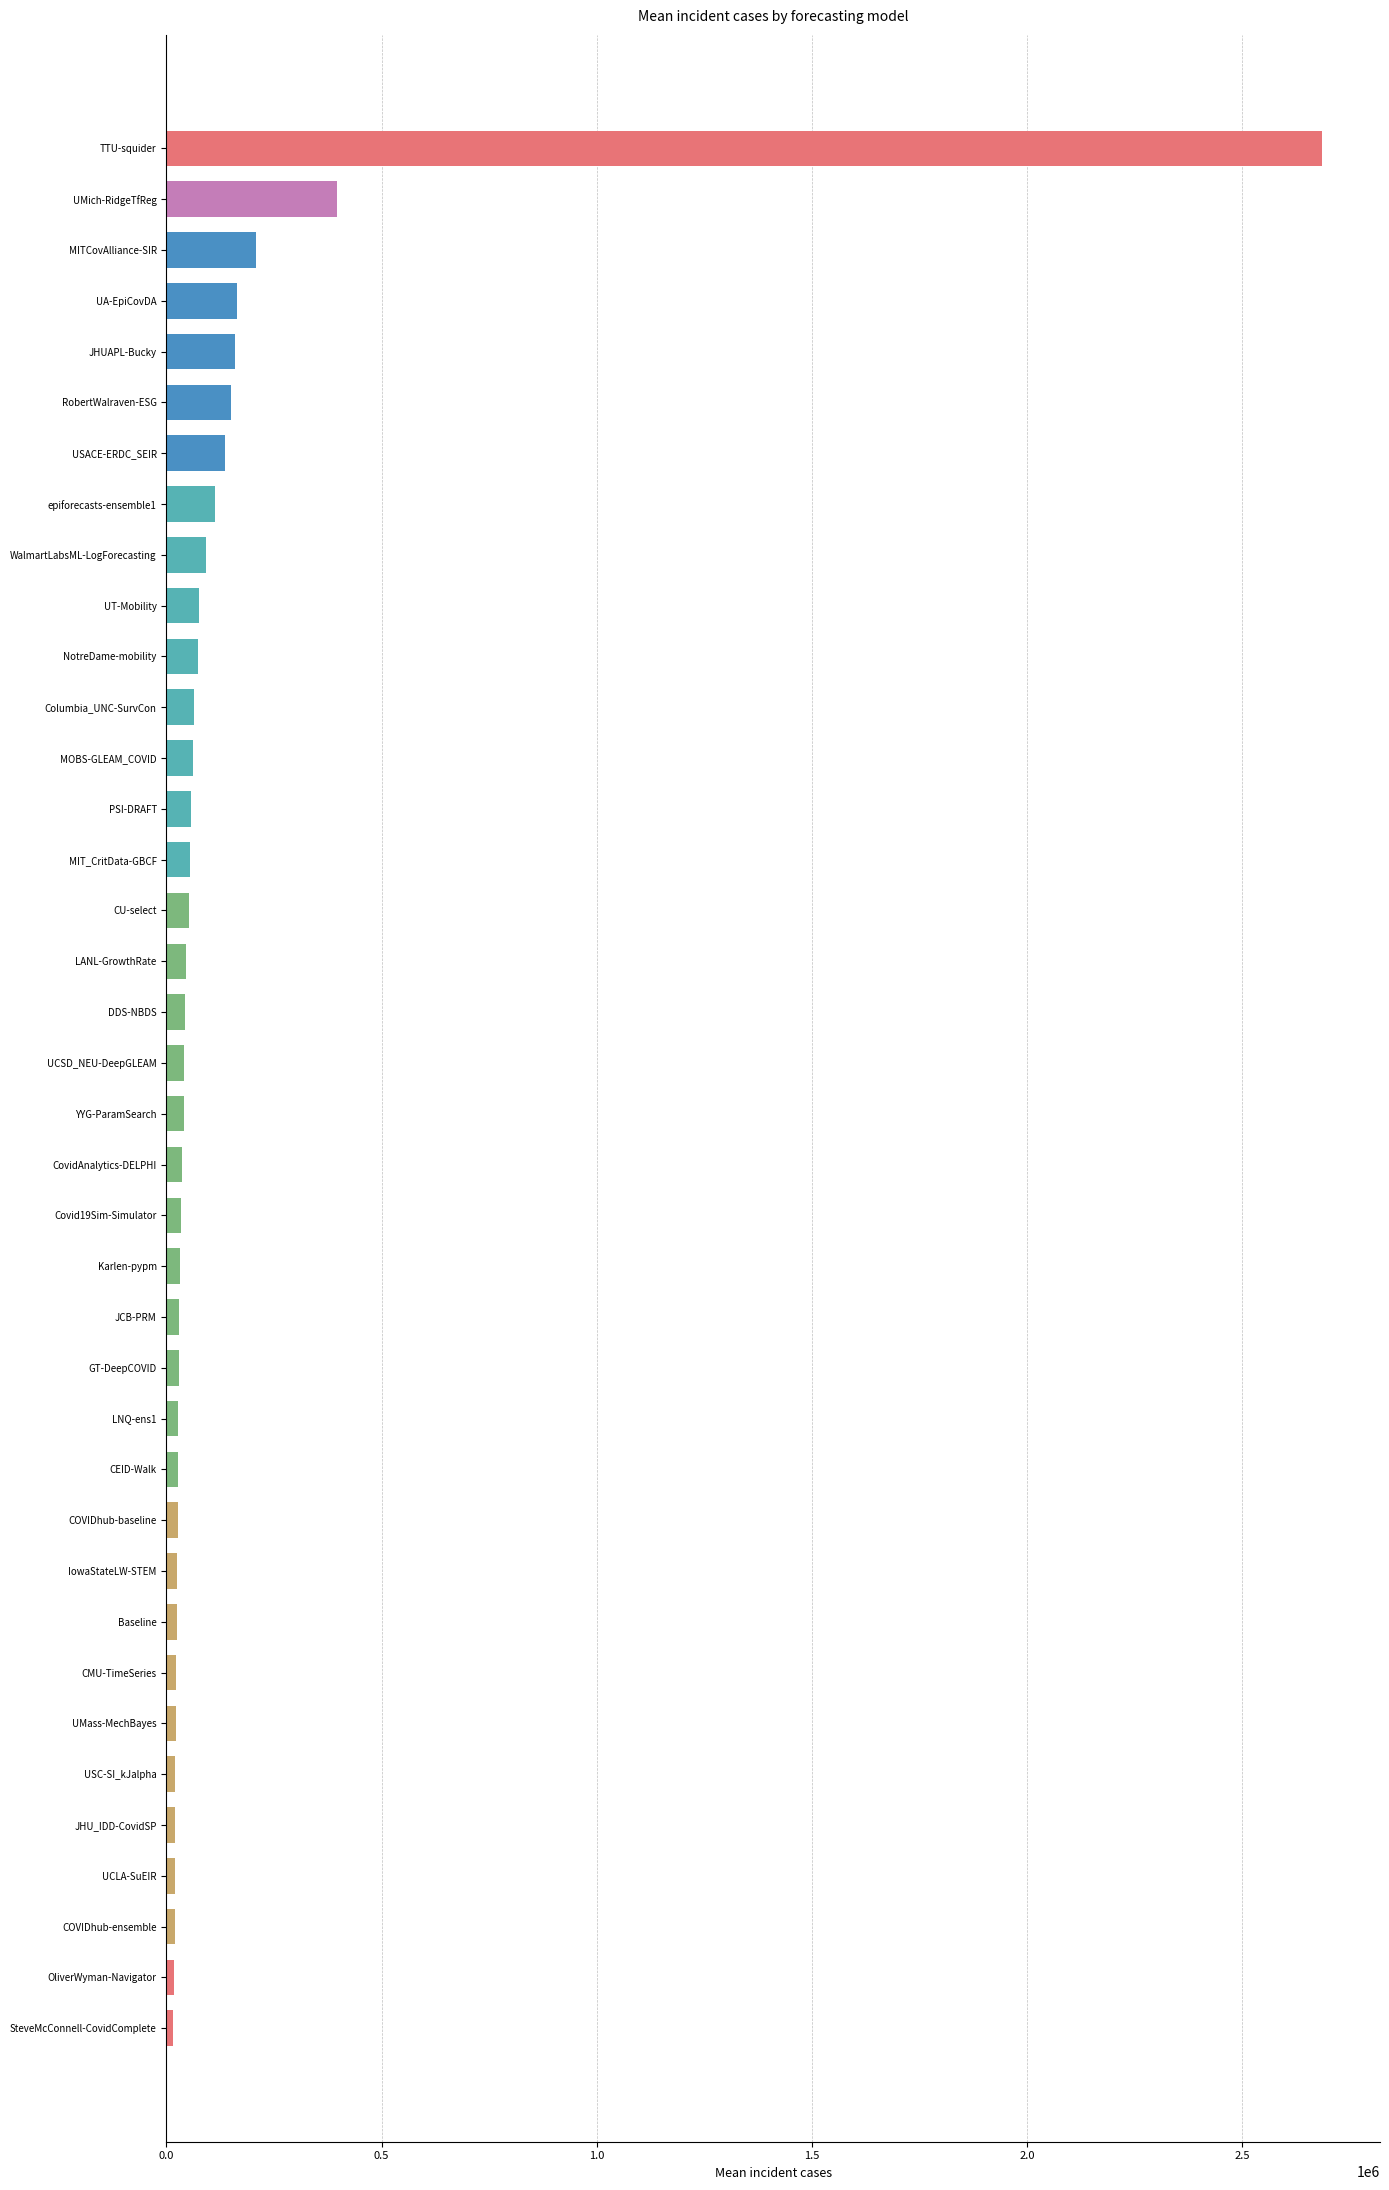

Is it true that the value at UT-Mobility is 75115.2?

True